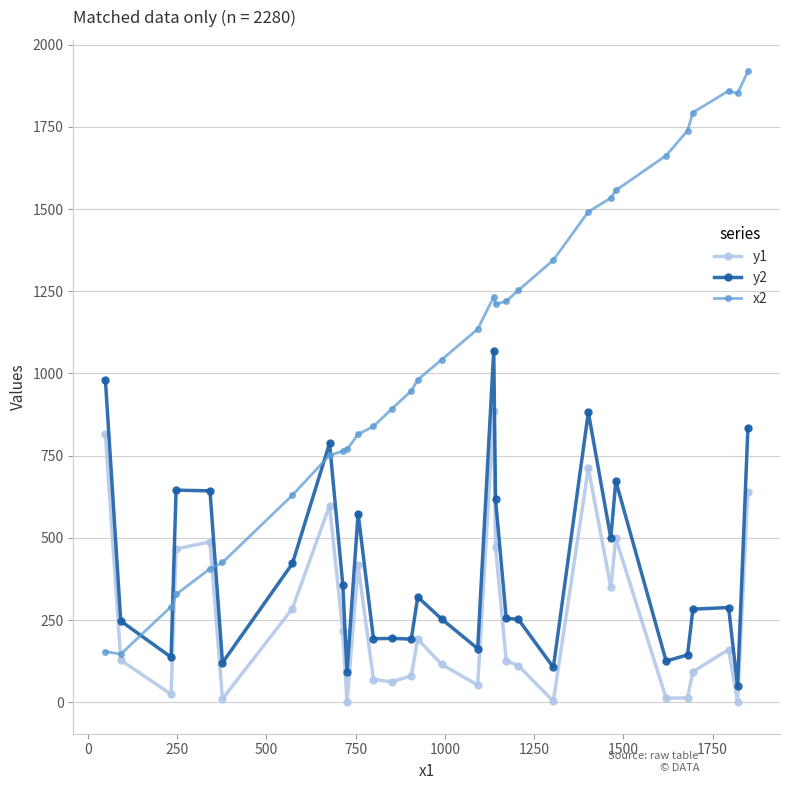

Rank the series by their average value, from lowest to highest.

y1, y2, x2